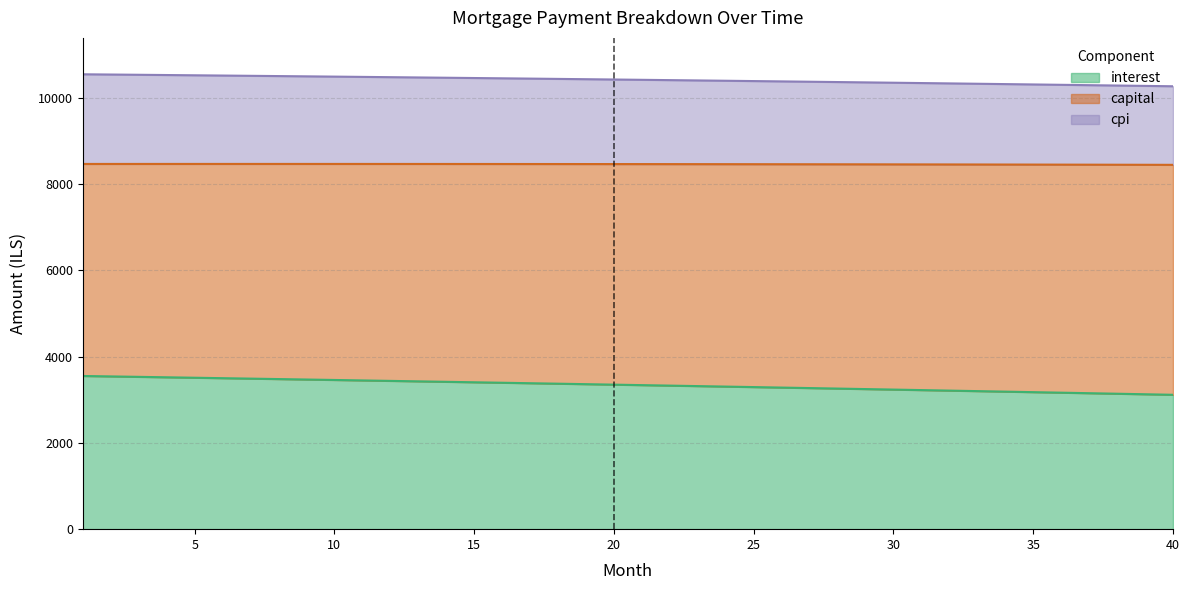

What is the minimum value for interest?

3113.3